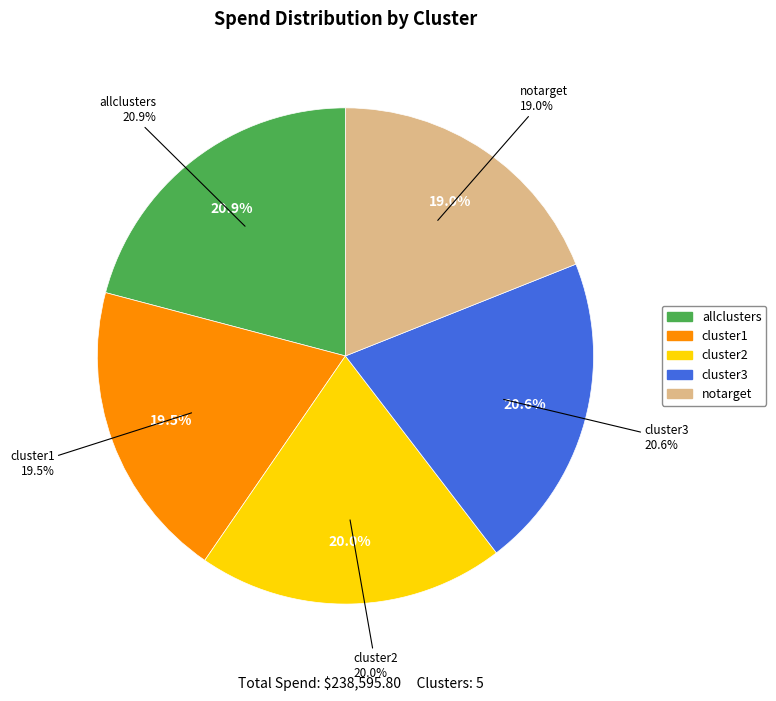

Combined, what portion of the pie is cluster1 and cluster2?

39.5%